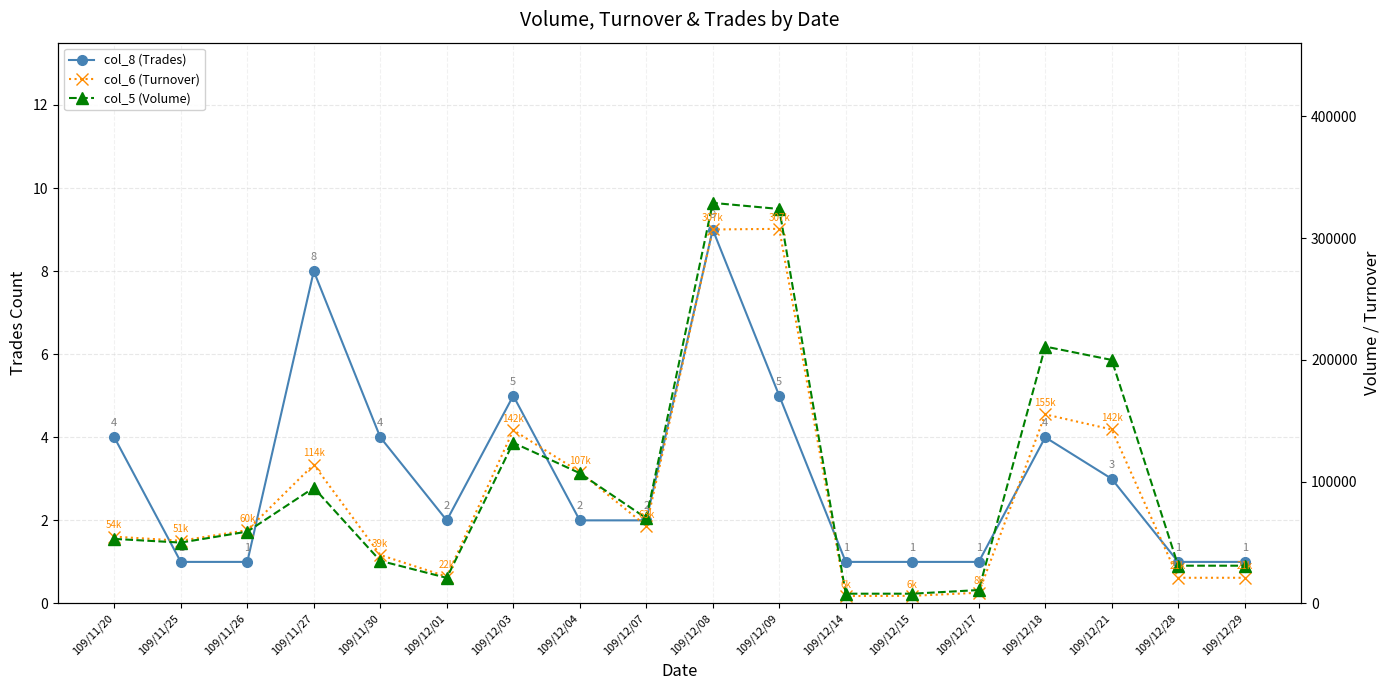

Between 109/12/18 and 109/12/21, which is larger?

109/12/18